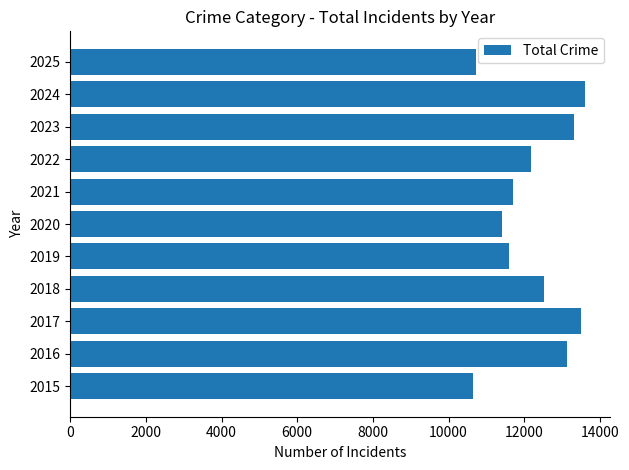

Where is the data nearest to the value 12130?

2022